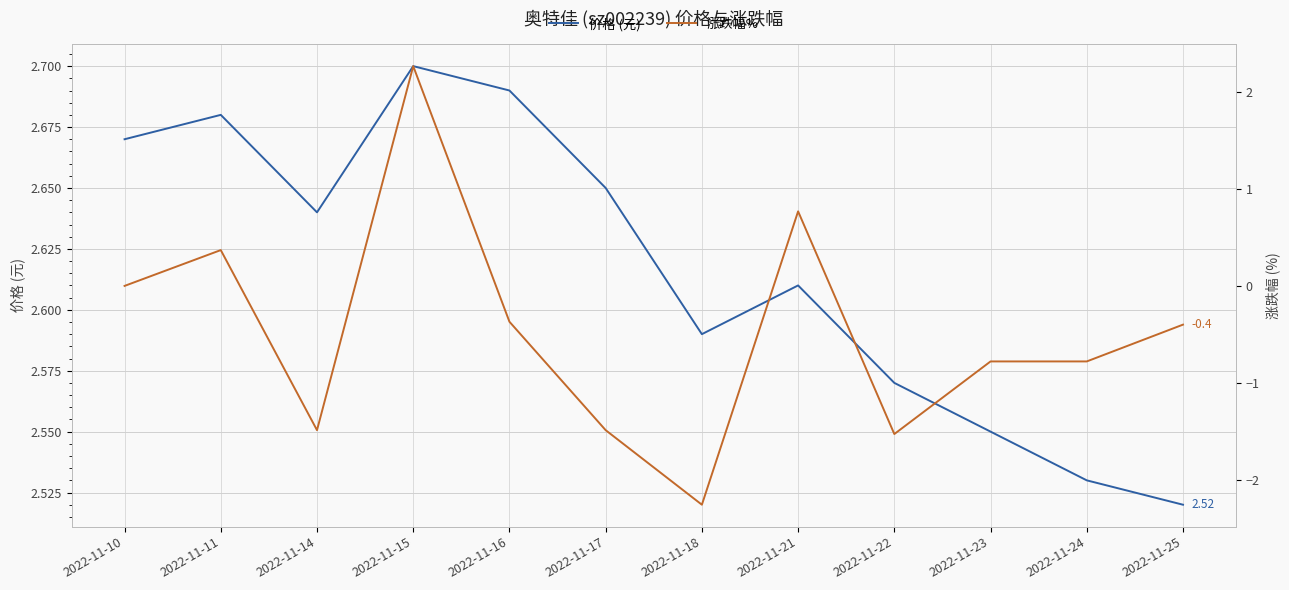

What are all the series names shown in the legend?

价格 (元), 涨跌幅%